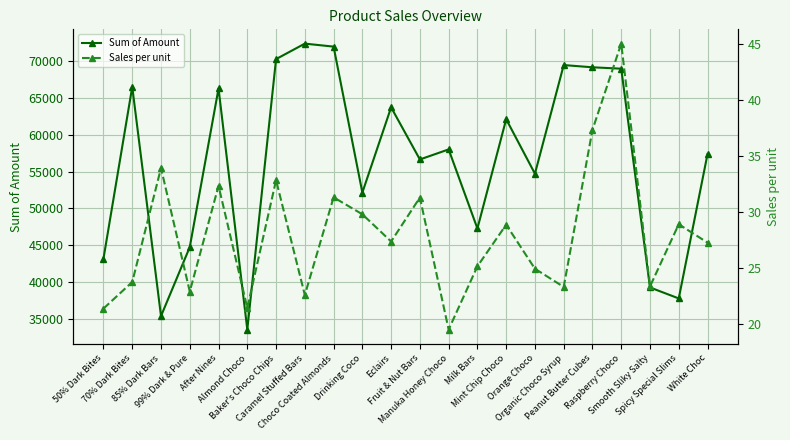

Rank the series by their average value, from lowest to highest.

Sales per unit, Sum of Amount